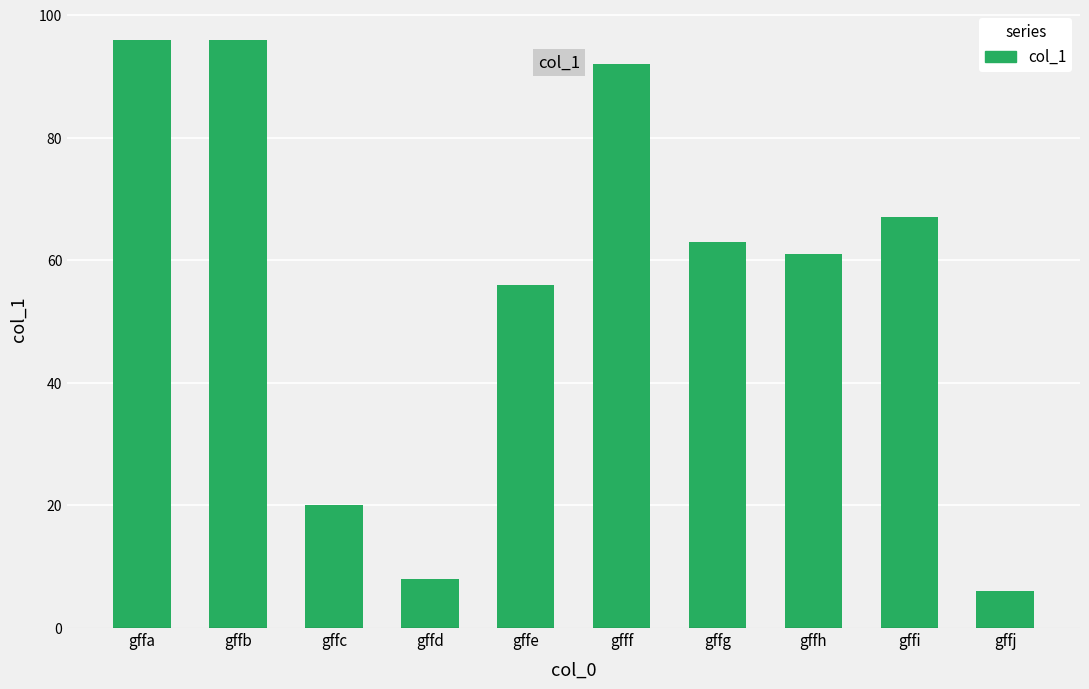

At which label is the value closest to 51?

gffe